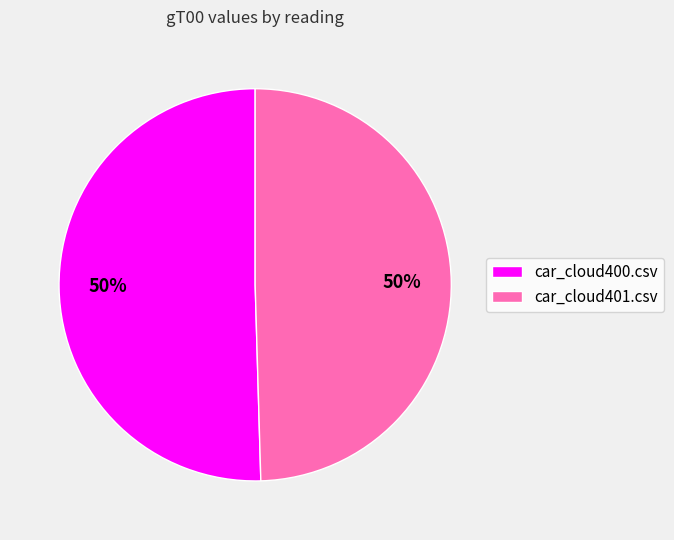

Count the number of slices in the pie.

2